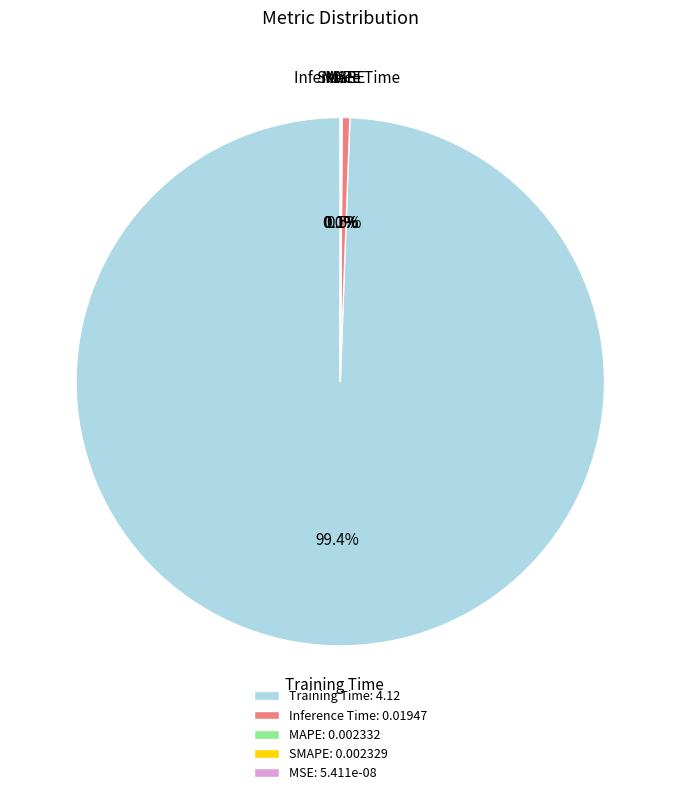

What is the majority slice?

Training Time